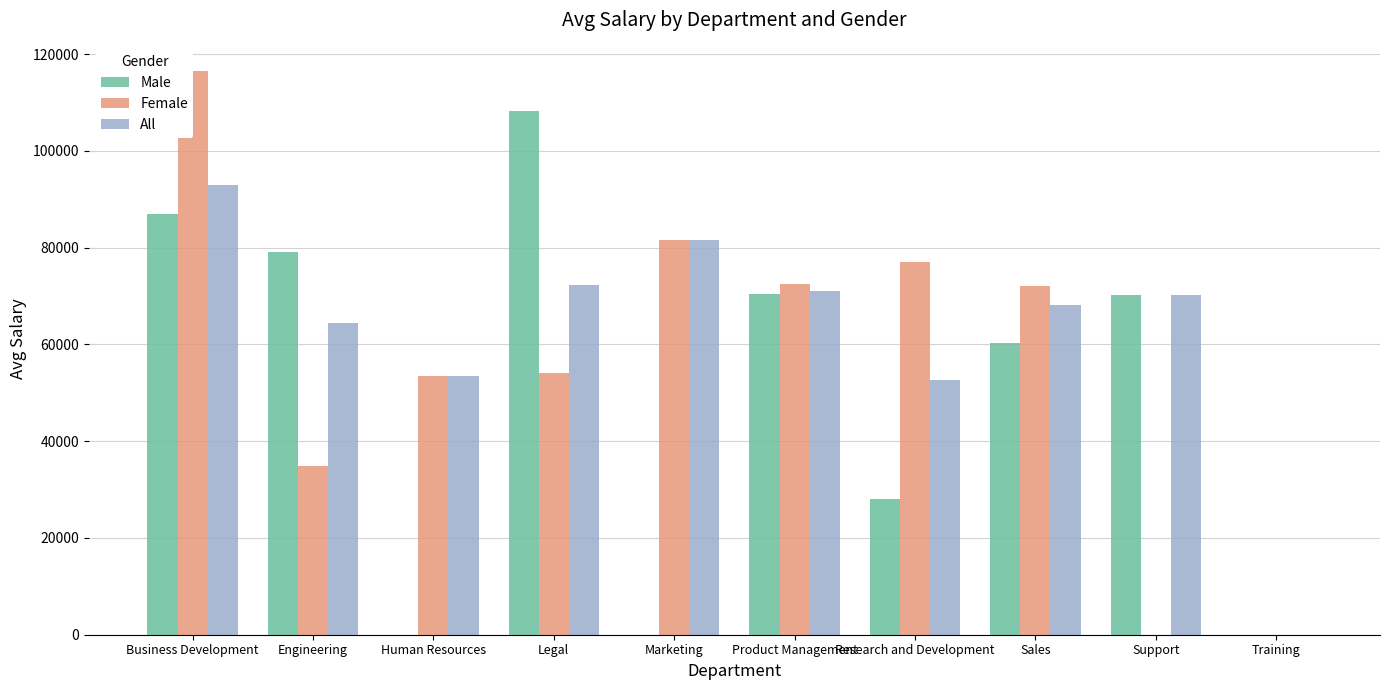

At how many categories does at least one series exceed 8643?

9